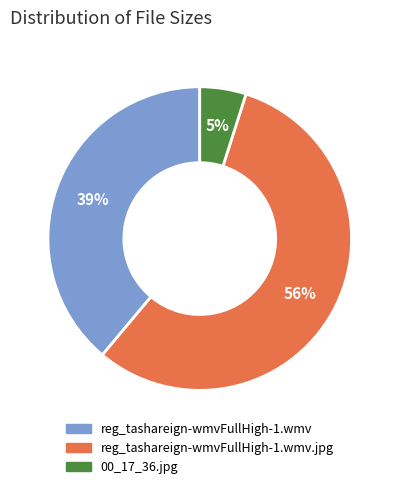

To the nearest percent, what is the difference between the largest and smallest slice percentages?

51%